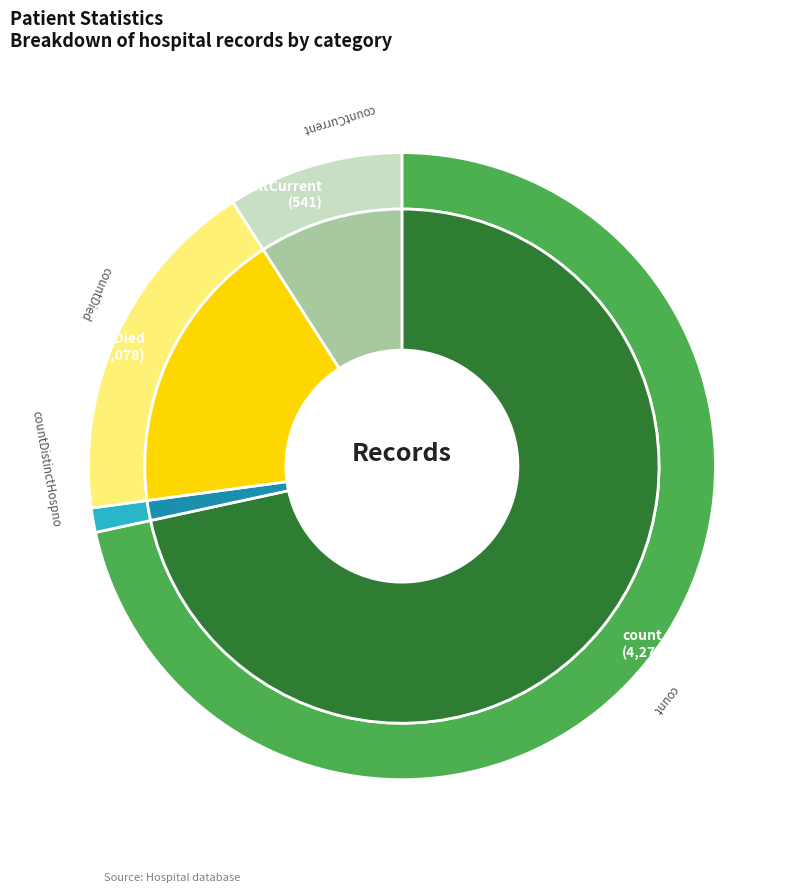

True or false: countDistinctHospno accounts for 1% of the total.

True